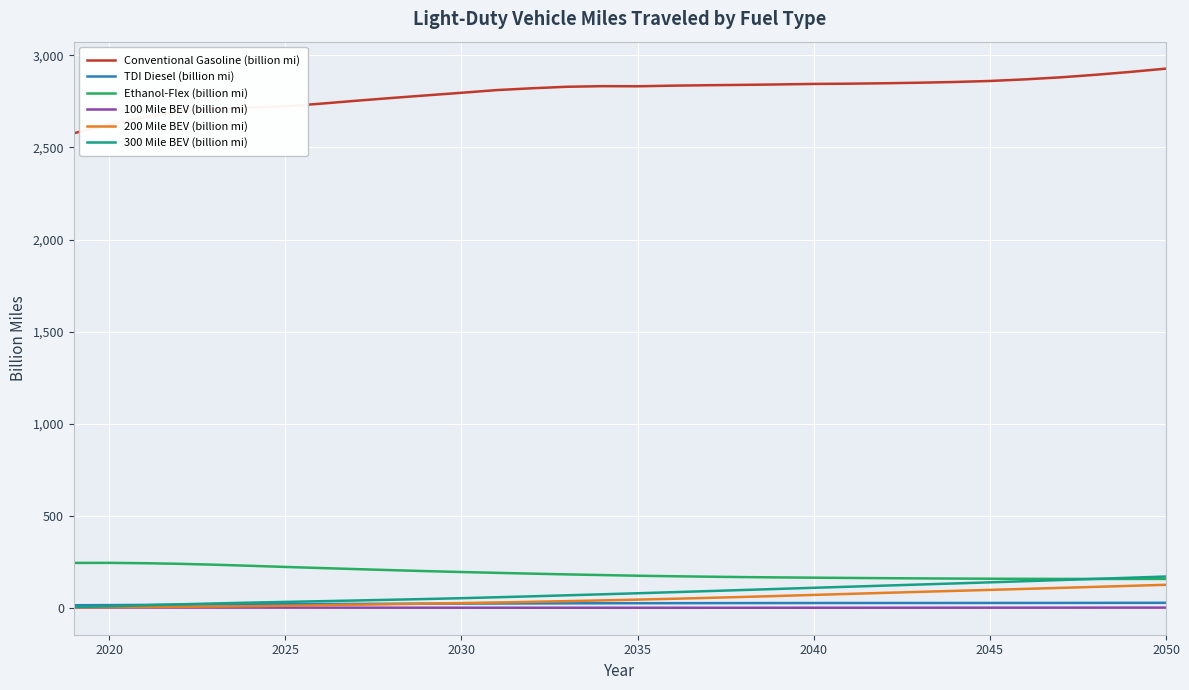

Which series has the largest total across all categories?

Conventional Gasoline (billion mi)